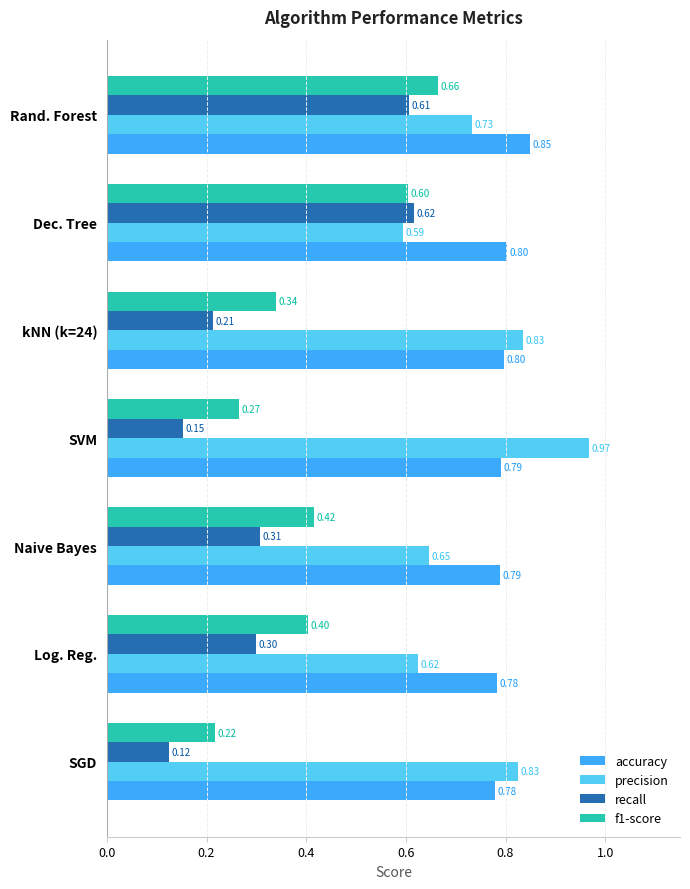

At which category is the sum across all series the highest?

Rand. Forest